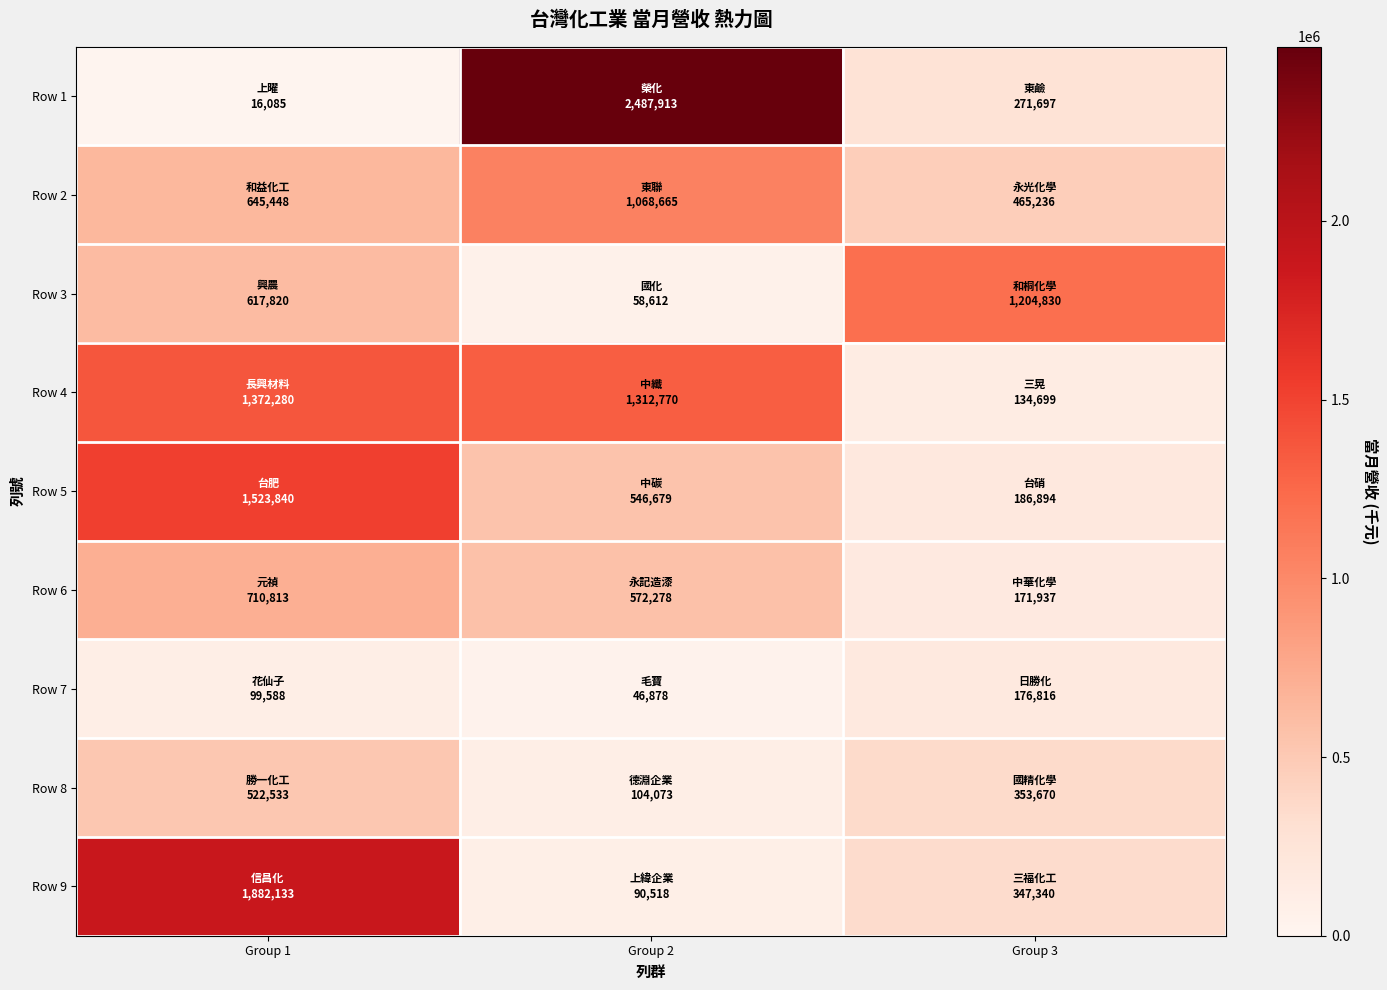

What is the difference between the highest and lowest values at Group 2?

2441035